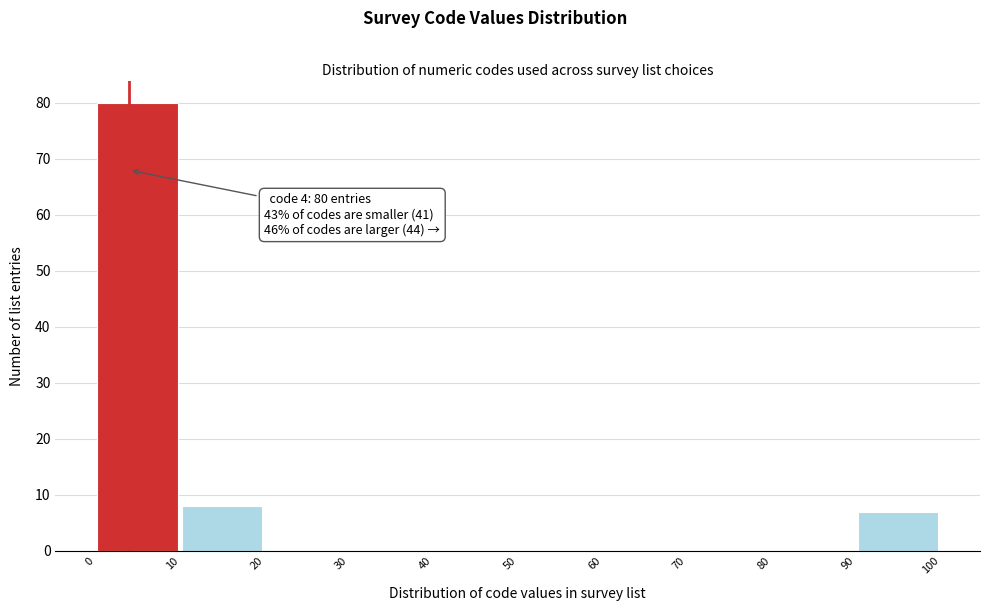

Which range on the x-axis has the tallest bar?

0 to 10